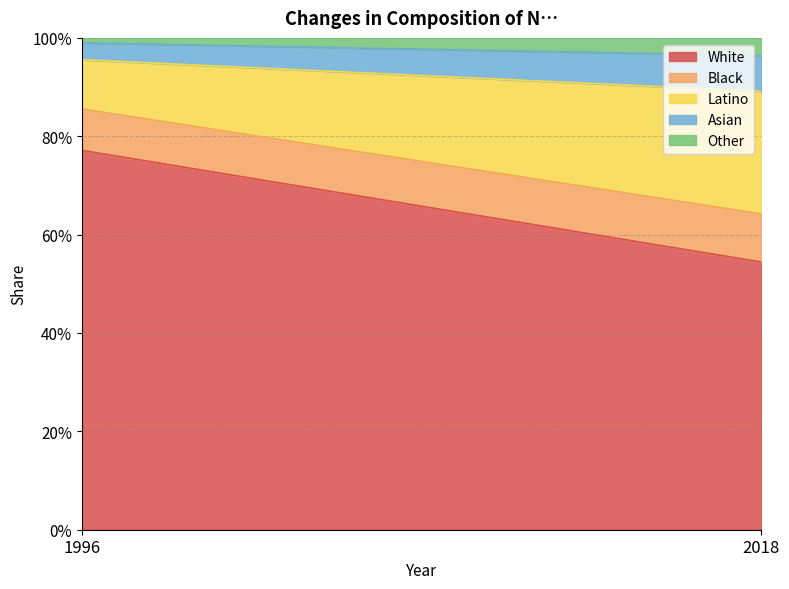

What is the sum of all Latino values?

0.3